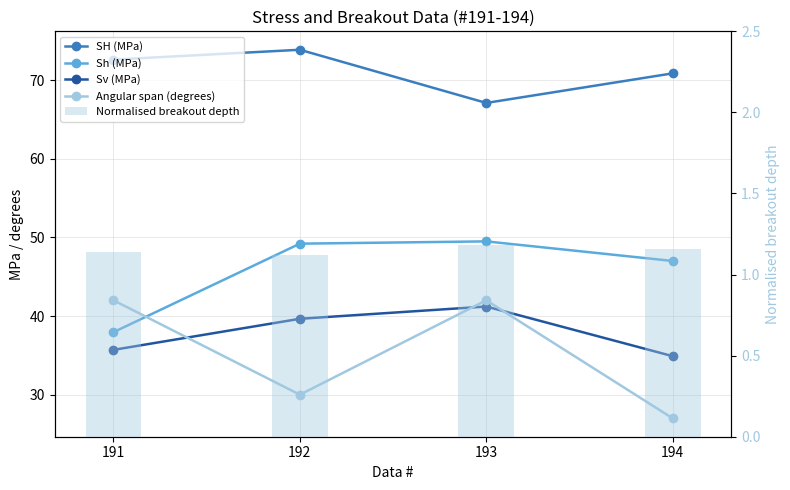

What is the value of the SH (MPa) bar at the 2nd from the left?

73.8